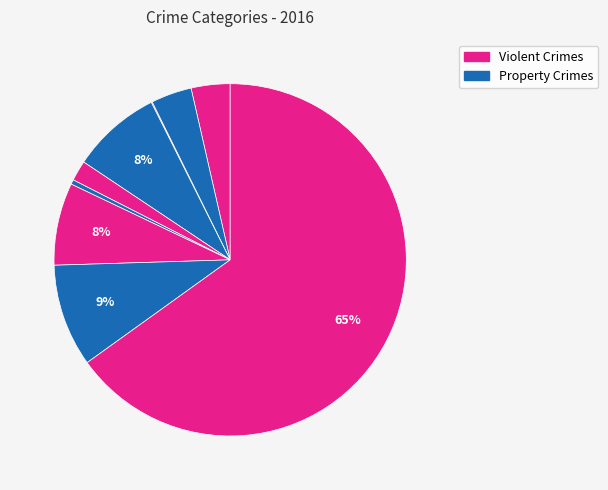

Rank the categories by value from highest to lowest.

Theft, Robbery, Burglary, Motor Vehicle Theft, Aggravated Battery, Aggravated Assault, Criminal Sexual Assault, Homicide, Arson